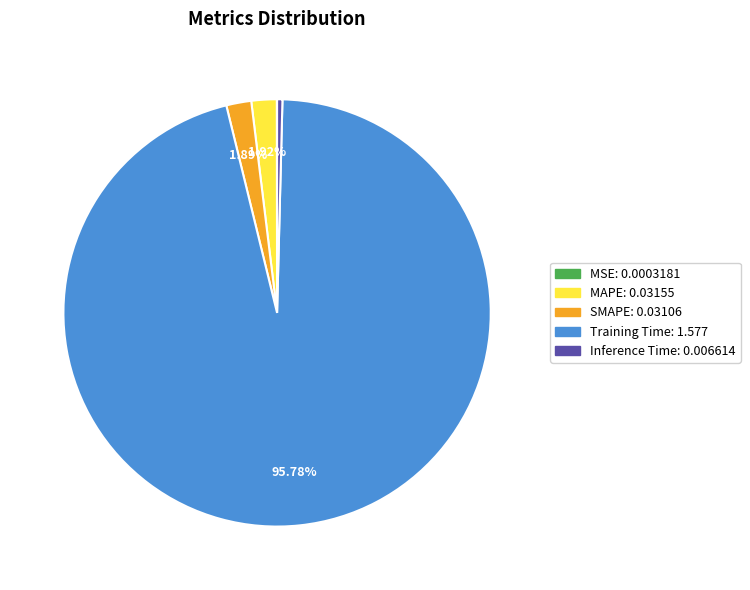

Is MAPE the majority of the pie?

No